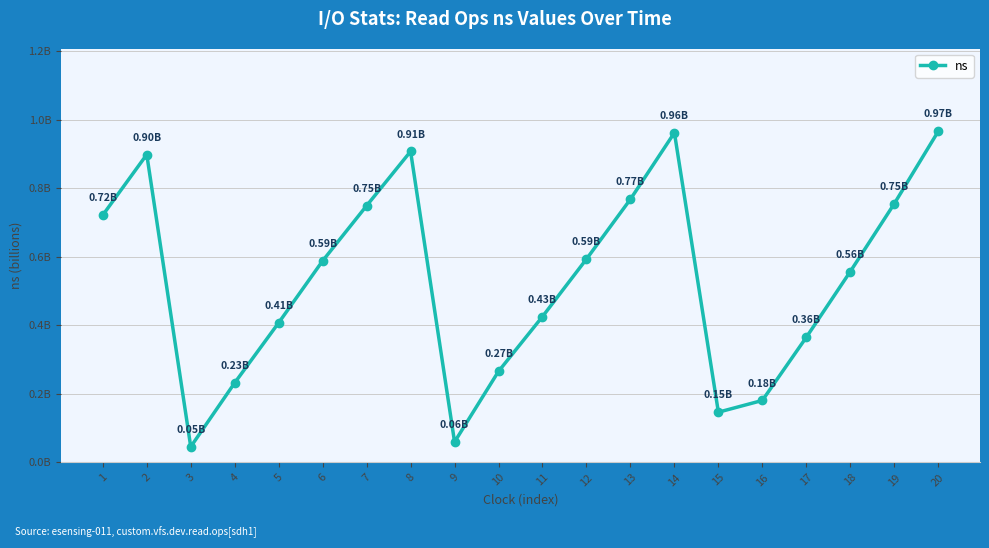

Reading right to left, list all the values displayed in this chart.

20=1.0	19=0.8	18=0.6	17=0.4	16=0.2	15=0.1	14=1.0	13=0.8	12=0.6	11=0.4	10=0.3	9=0.1	8=0.9	7=0.7	6=0.6	5=0.4	4=0.2	3=0.0	2=0.9	1=0.7